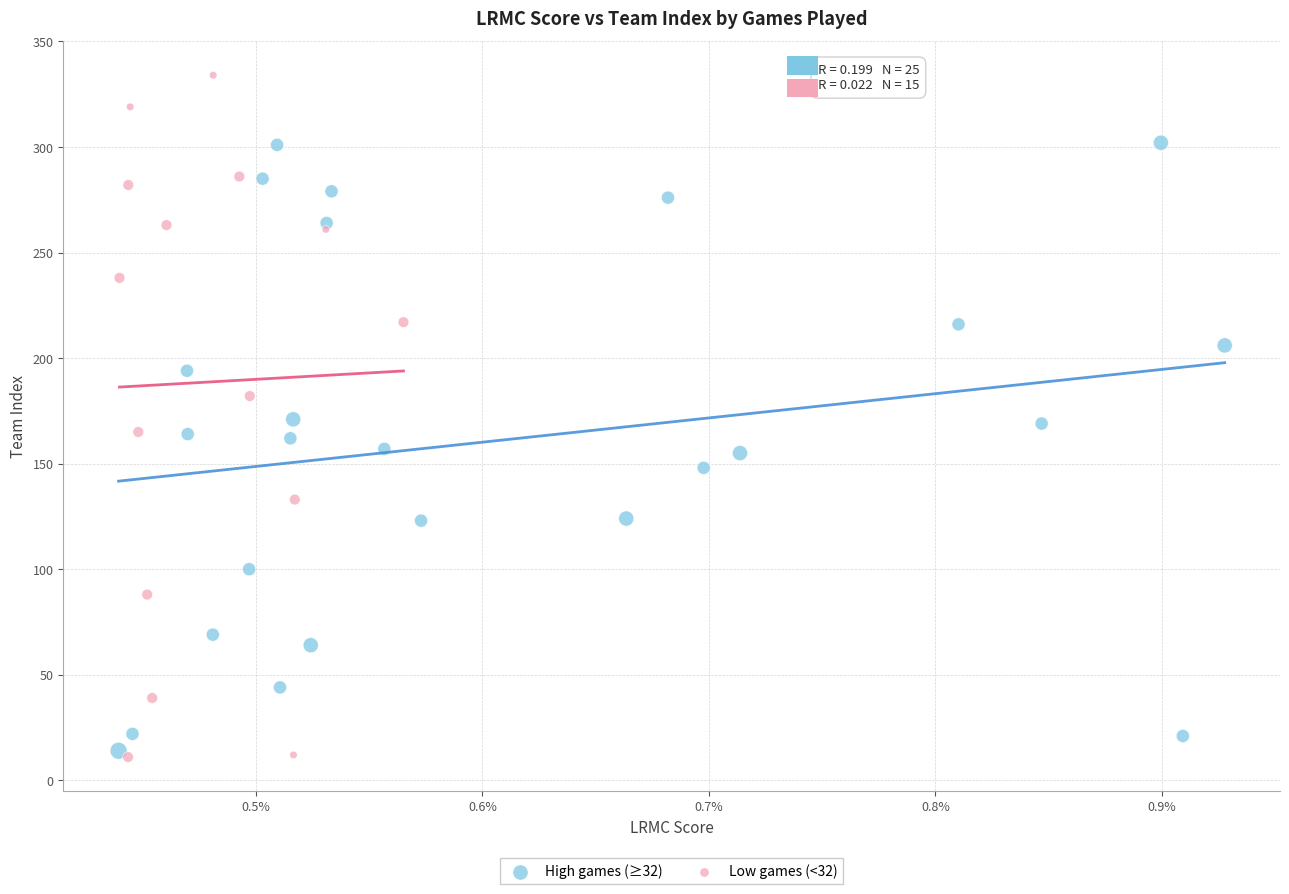

Which series contains the highest Y value?

Low games (<32)